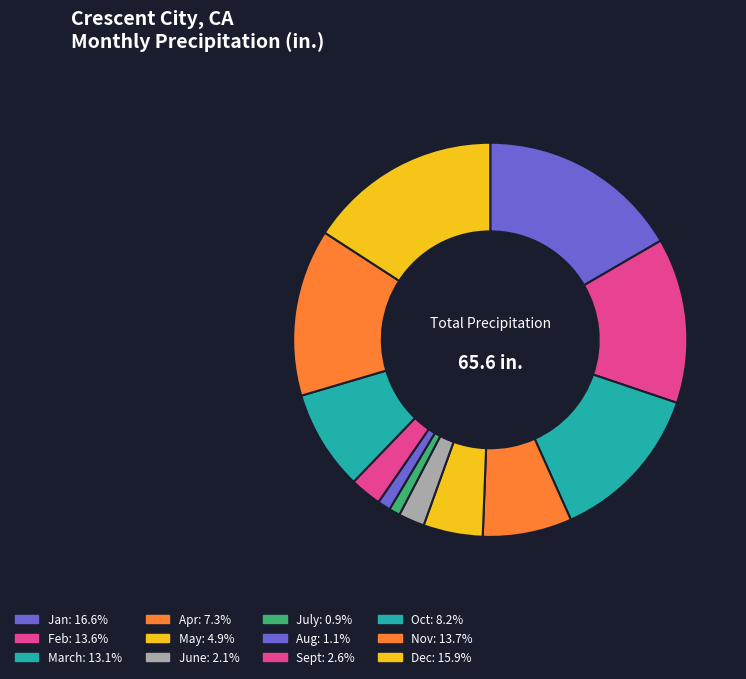

How many slices are in this pie chart?

12